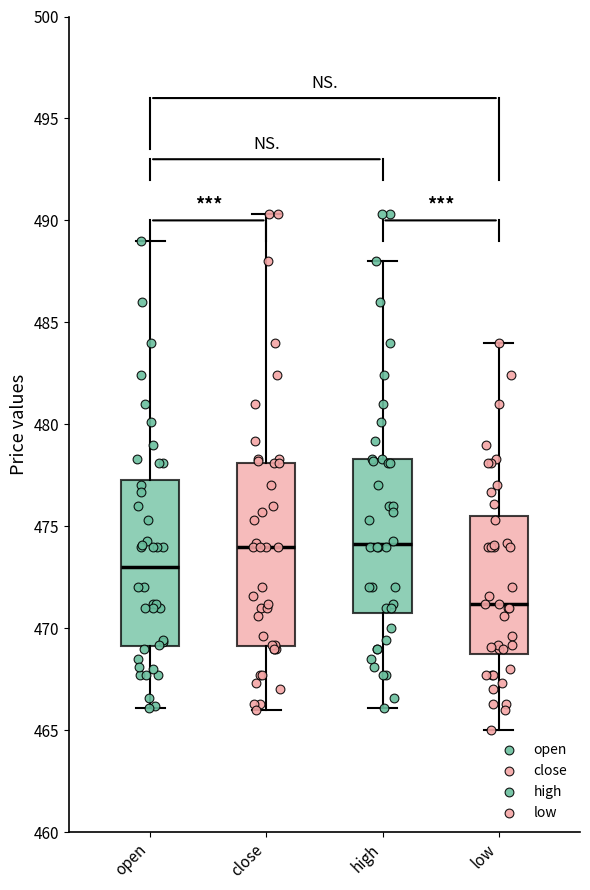

Reading left to right, read every box against the y-axis: the position of its median line, the range the box covers, and the ends of its whiskers. The values are not printed on the chart, so give them approximately, as read against the axis.

open: median 473.0, box 469.0 to 477.5, whiskers 466.0 to 489.0
close: median 474.0, box 469.0 to 478.0, whiskers 466.0 to 490.5
high: median 474.0, box 471.0 to 478.5, whiskers 466.0 to 488.0
low: median 471.0, box 469.0 to 475.5, whiskers 465.0 to 484.0